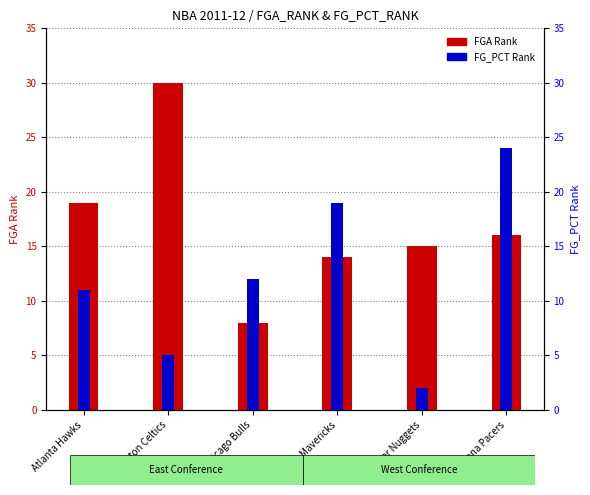

Rank the categories by FGA Rank value from highest to lowest.

Boston Celtics, Atlanta Hawks, Indiana Pacers, Denver Nuggets, Dallas Mavericks, Chicago Bulls